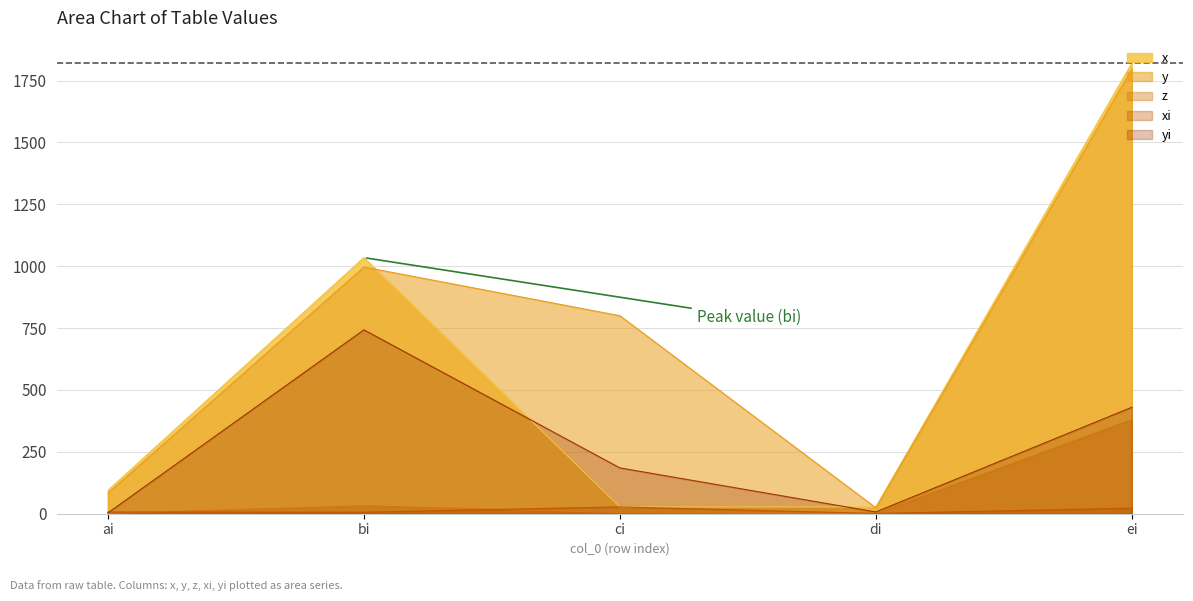

What is the label of the 1st point from the left?

ai